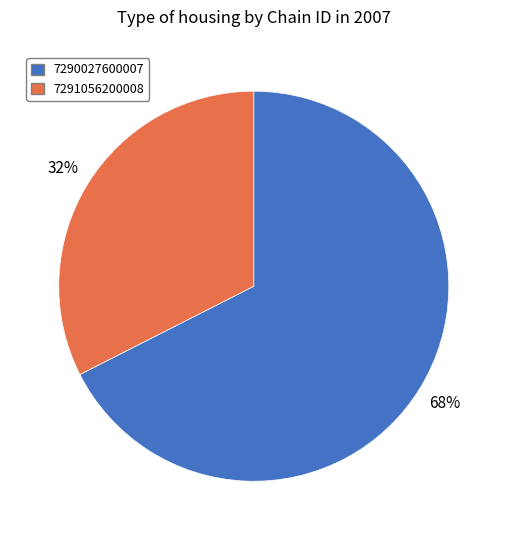

Rank the categories by value from highest to lowest.

7290027600007, 7291056200008